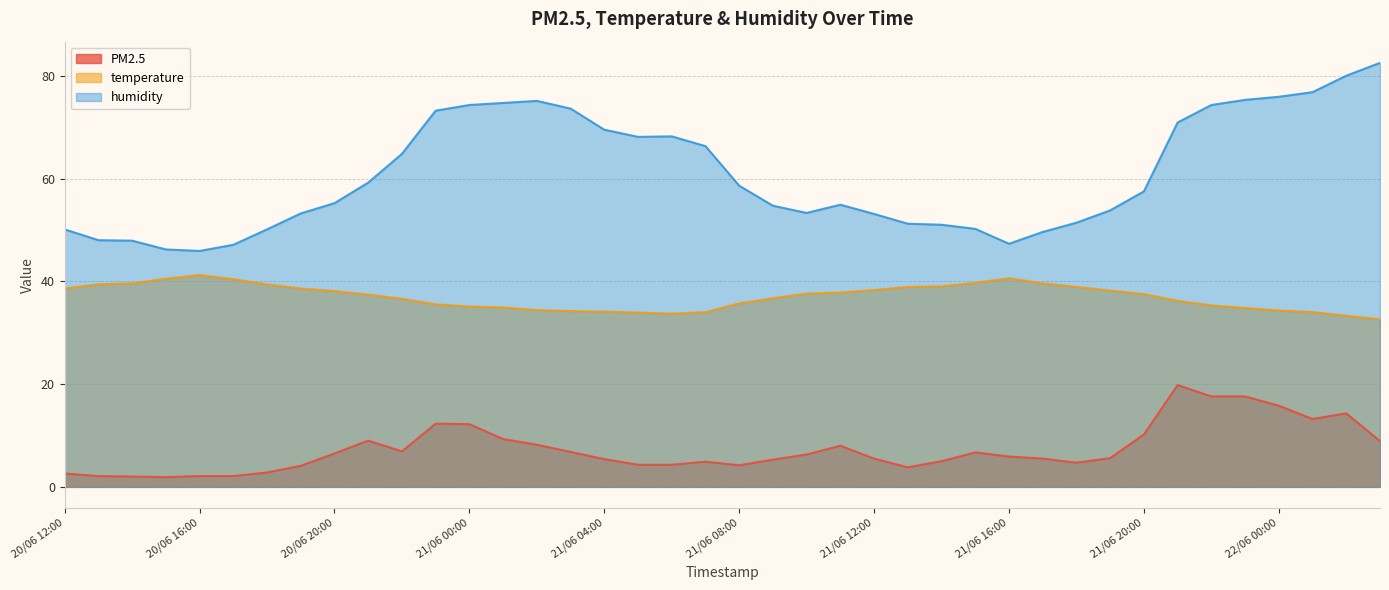

Which label corresponds to the largest value in the chart?

22/06 03:00